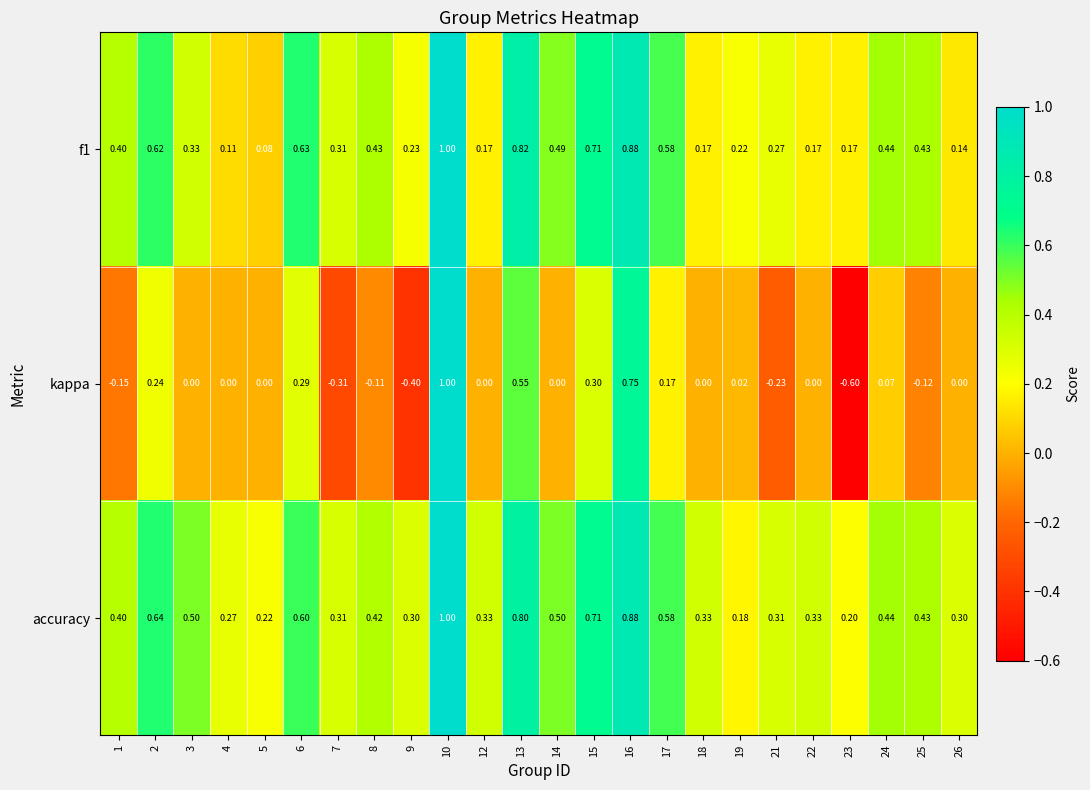

What is the smallest value displayed?

-0.6